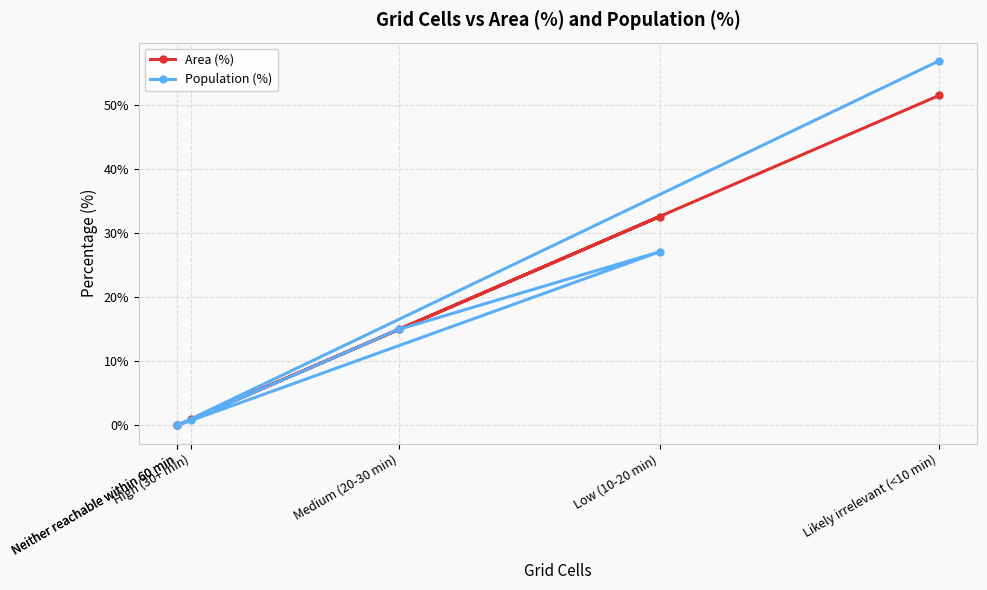

At which category is the sum across all series the highest?

Likely irrelevant (<10 min)